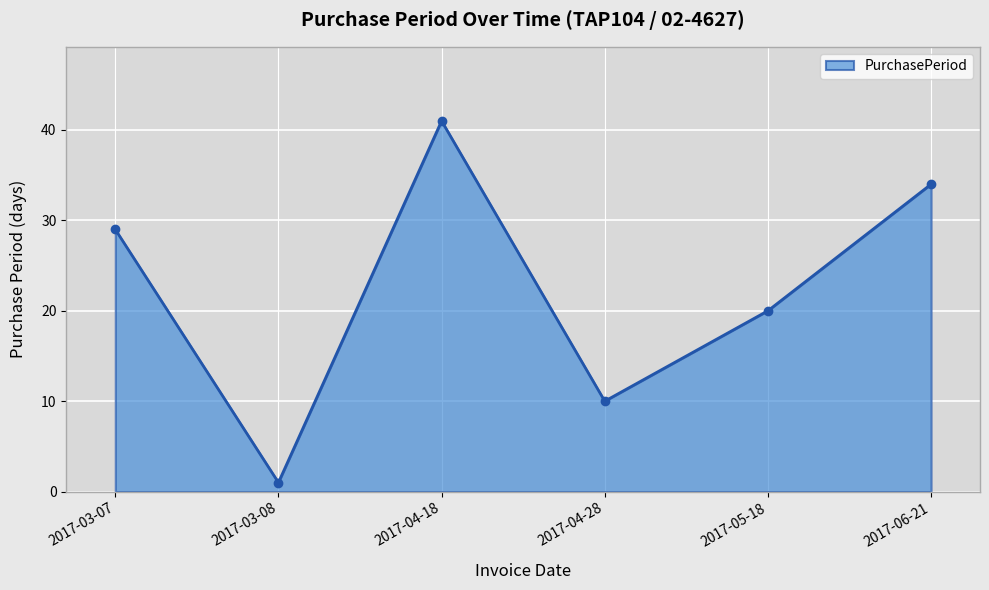

How many values are below 29?

3